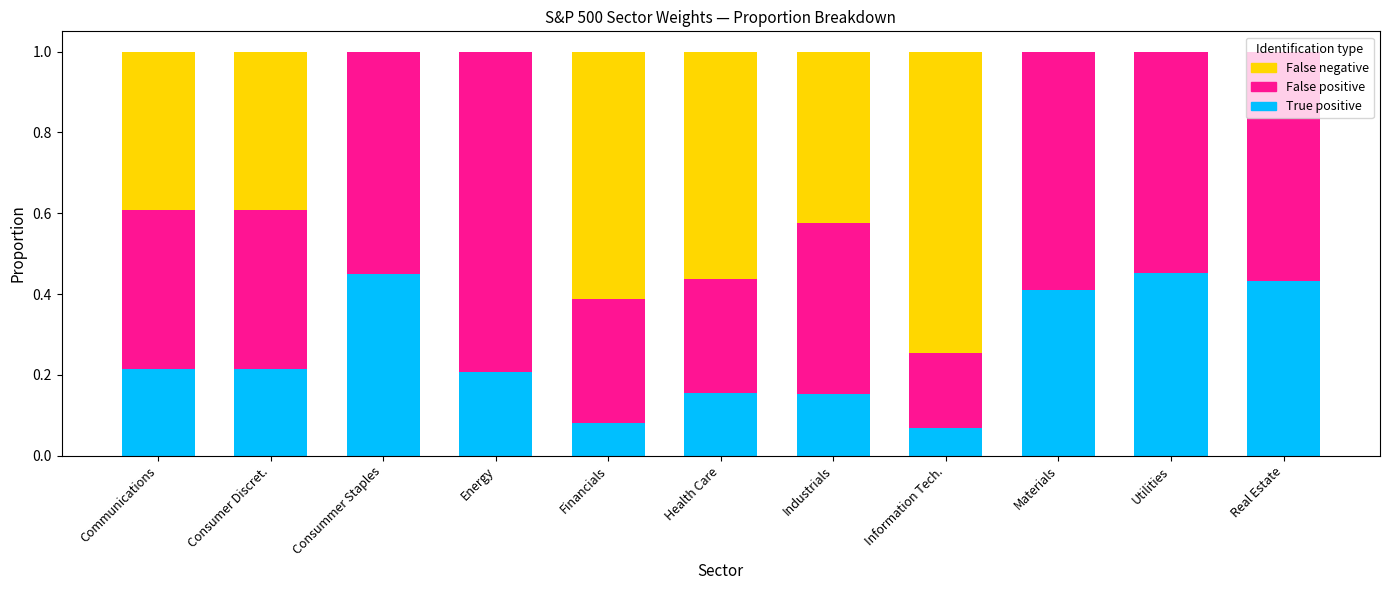

Does the chart contain stacked bars?

Yes